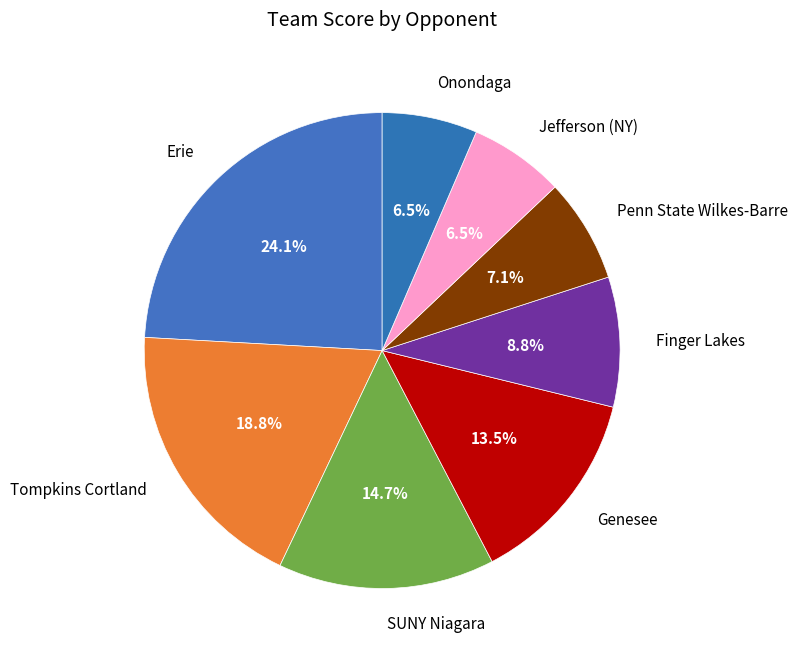

What percentage is NOT represented by SUNY Niagara?

85.3%